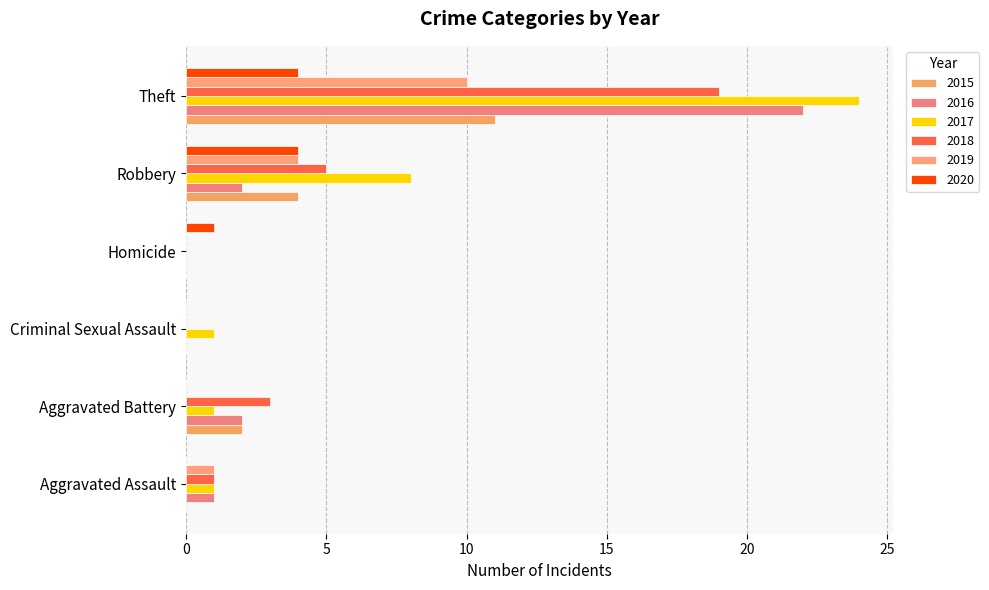

What is the sum of the 2019 values at Aggravated Assault and Homicide?

1